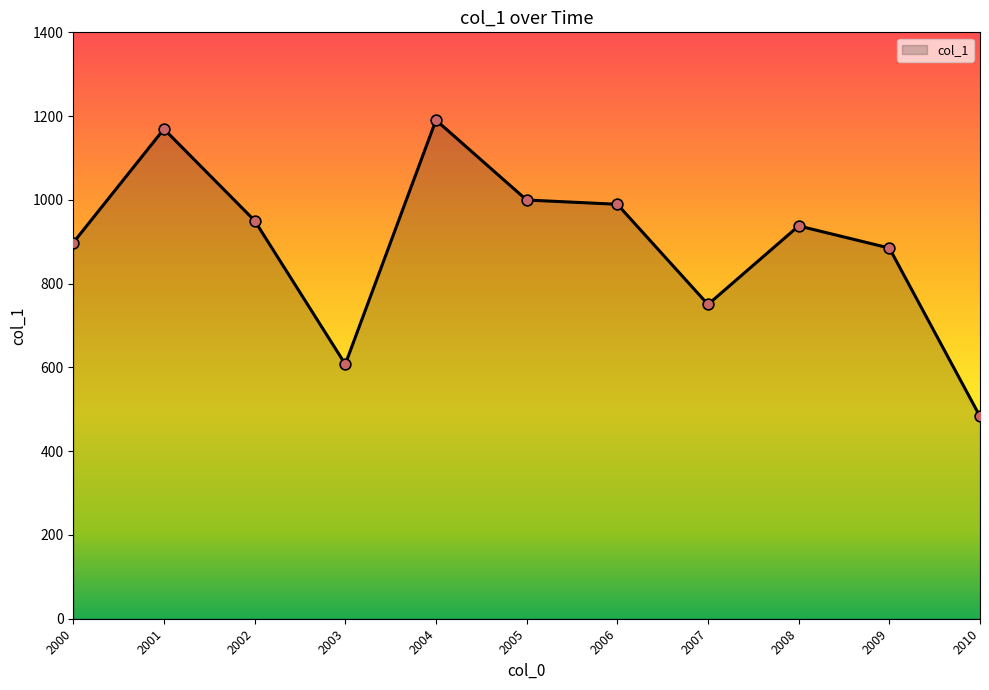

What is the ratio of the value at 2003 to the value at 2010?

1.3